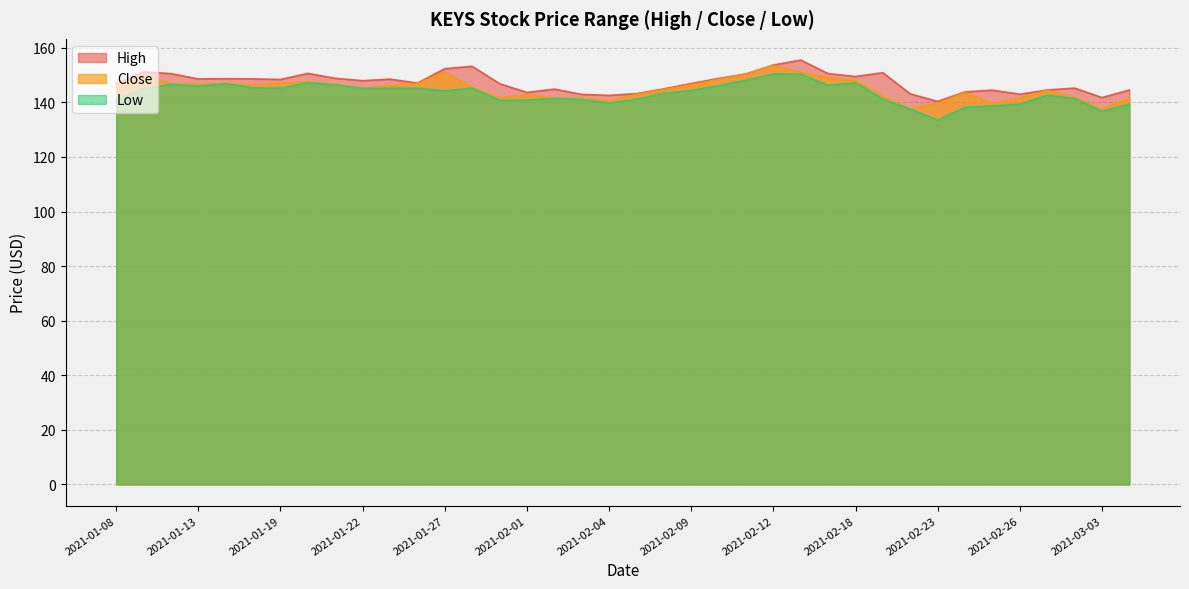

What are all the series names shown in the legend?

High, Close, Low